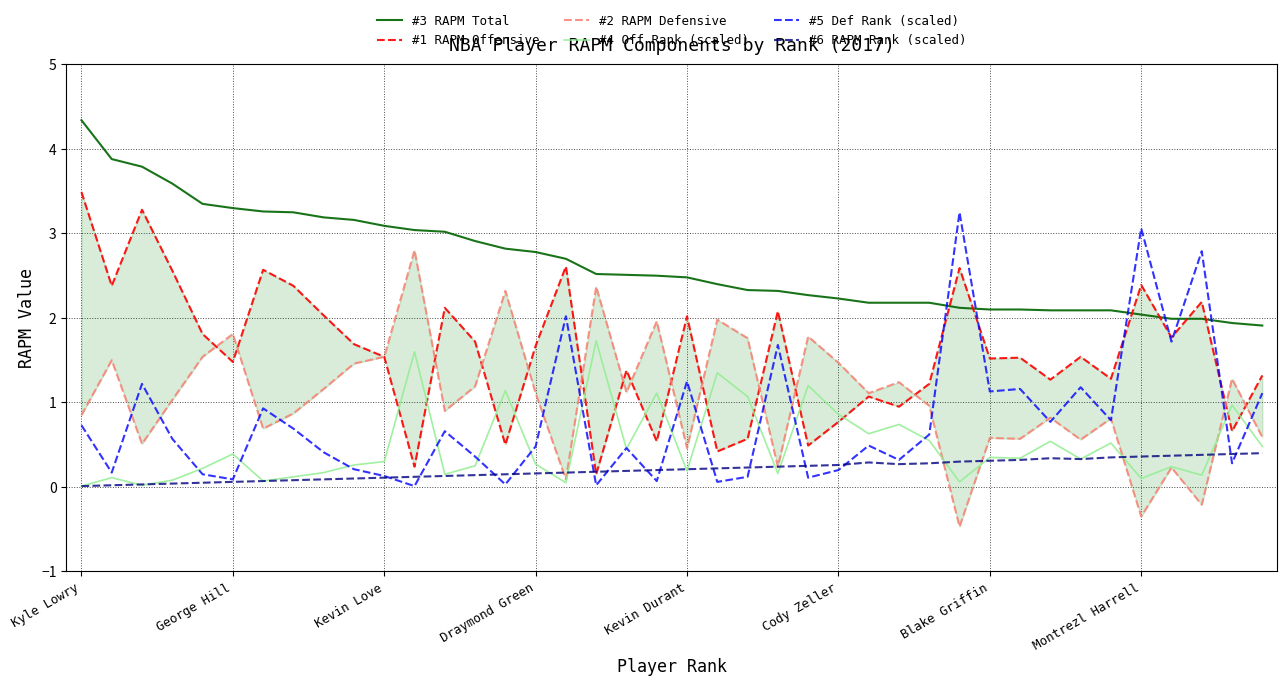

At which label is #5 Def Rank (scaled) closest to 1?

Blake Griffin